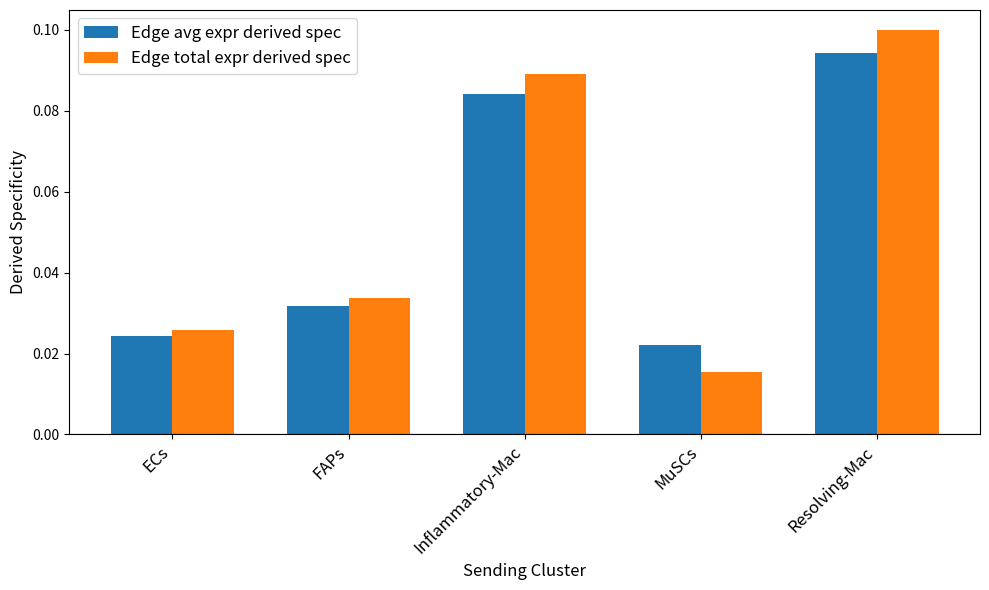

At which category is the sum across all series the highest?

Resolving-Mac